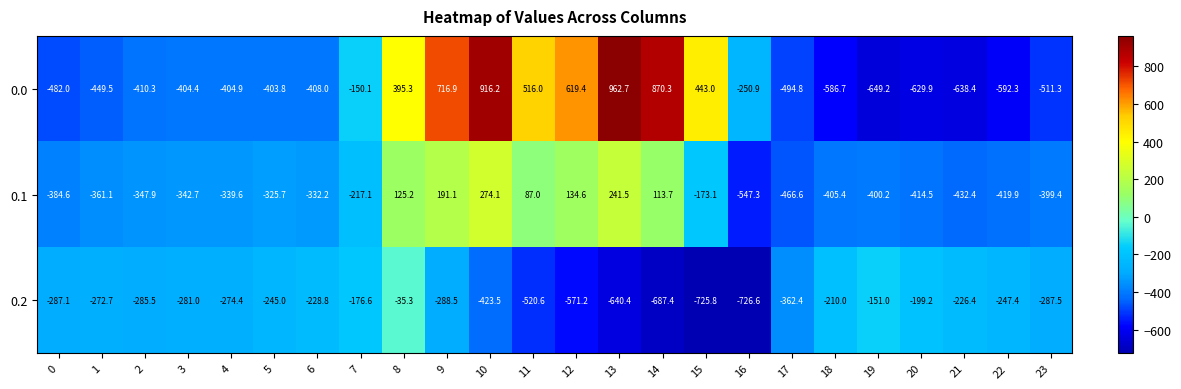

What is the difference between the maximum and minimum values in the 0.0 series?

1611.9